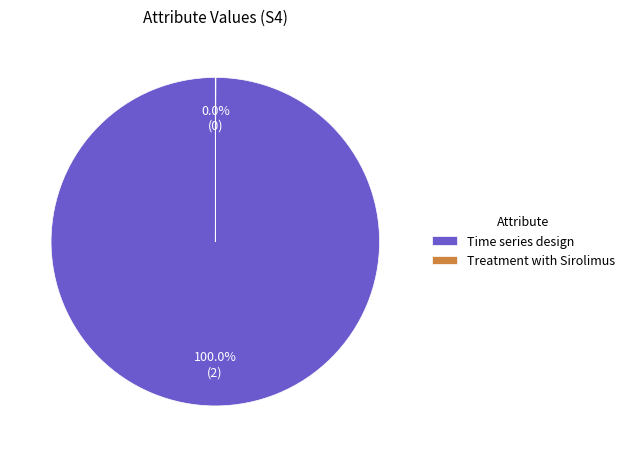

Which slice is the largest?

Time series design